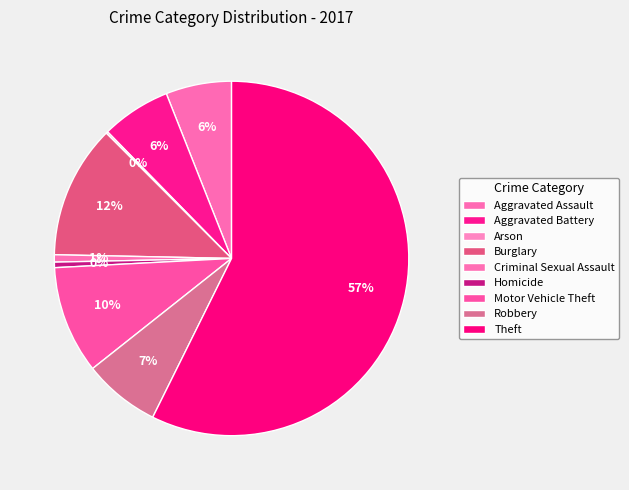

What is the majority slice?

Theft